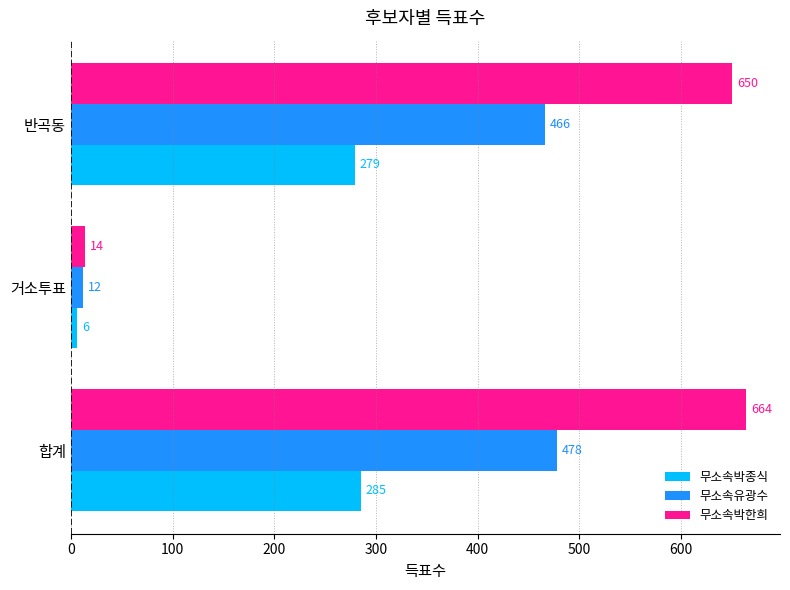

How many distinct data groups are displayed?

3